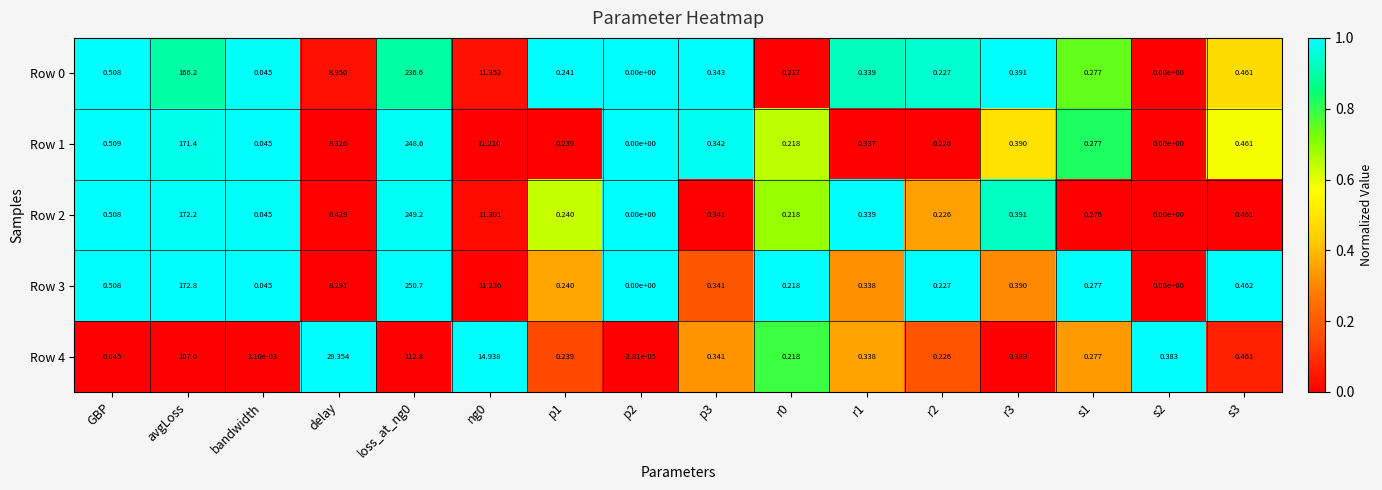

Is the value of Row 4 at s3 greater than the value of Row 3 at ng0?

No